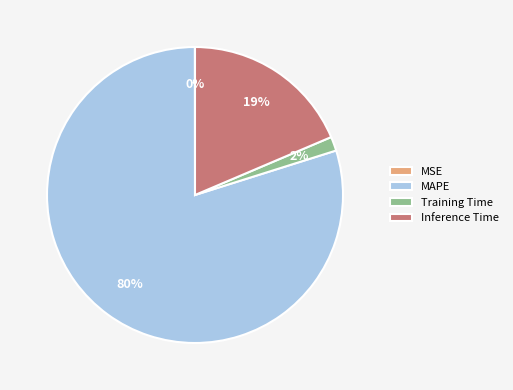

To the nearest percent, what portion does Training Time represent?

2%